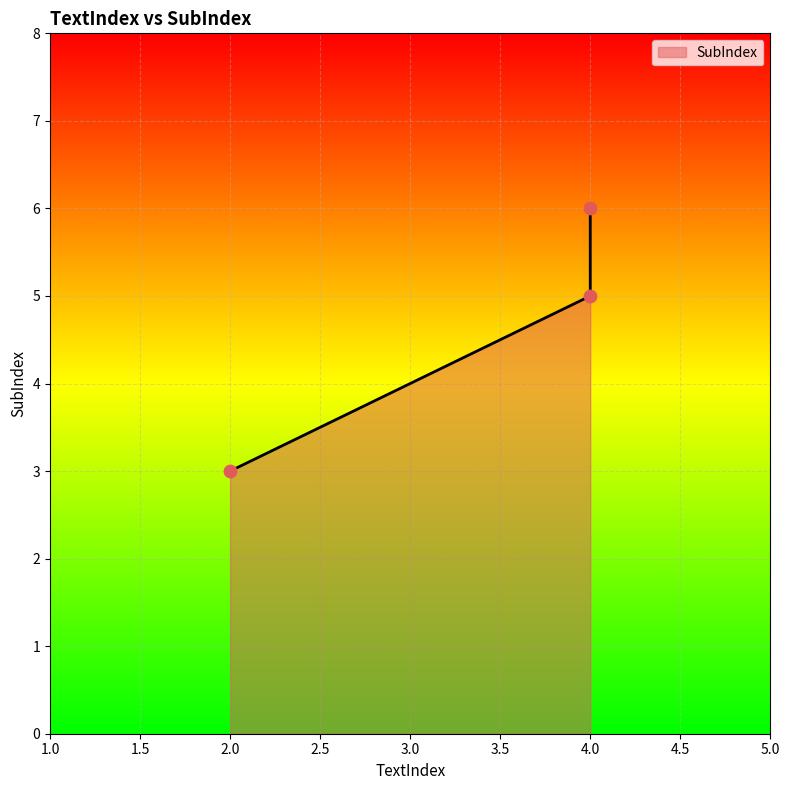

What is the change in value from 4 to 4?

+1